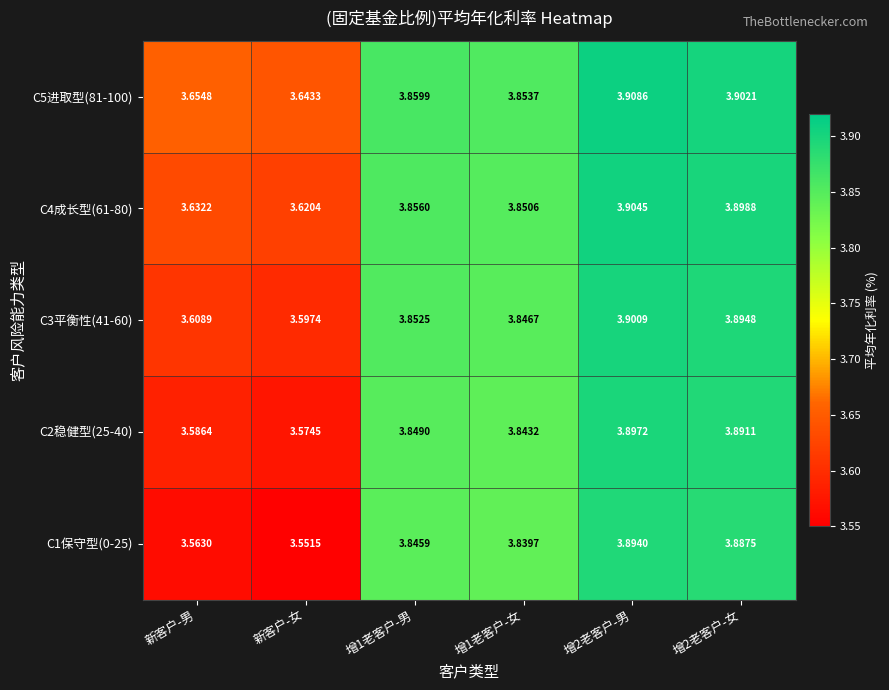

Where is C5进取型(81-100) nearest to the value 3?

新客户-女